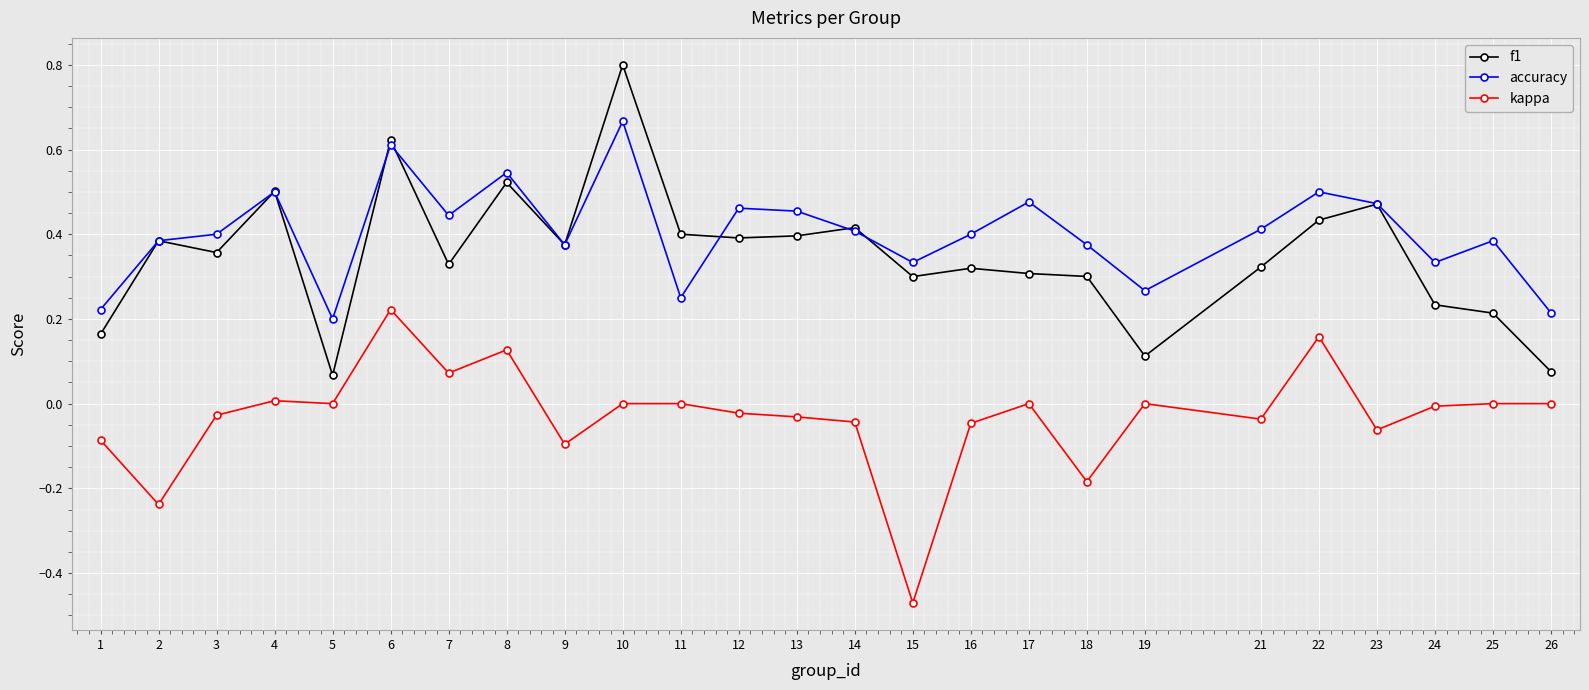

How many lines are shown in the chart?

3